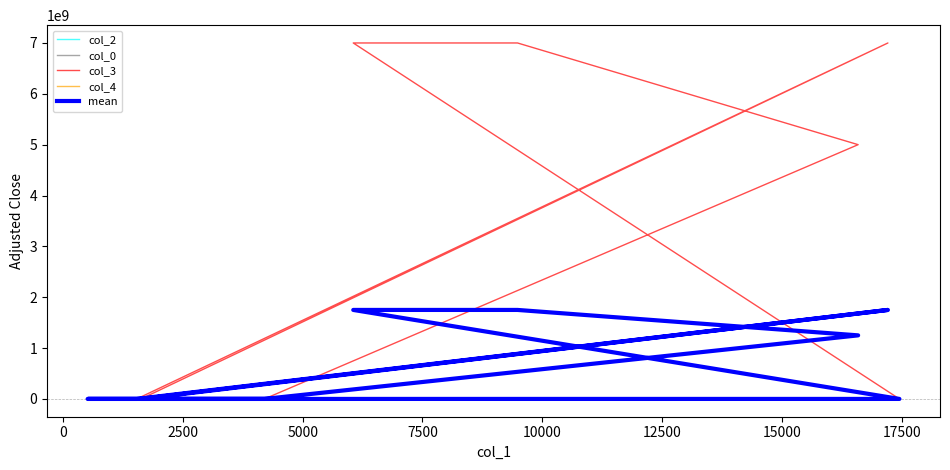

Which series has the largest total across all categories?

col_3